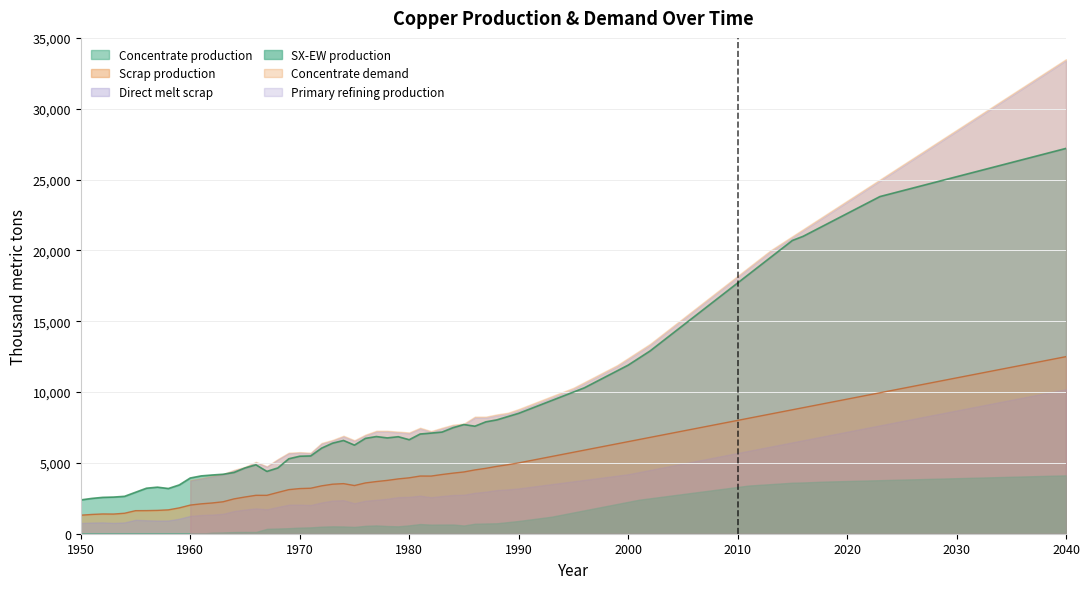

True or false: Primary refining production has a value of 0.0 at 1950.

True